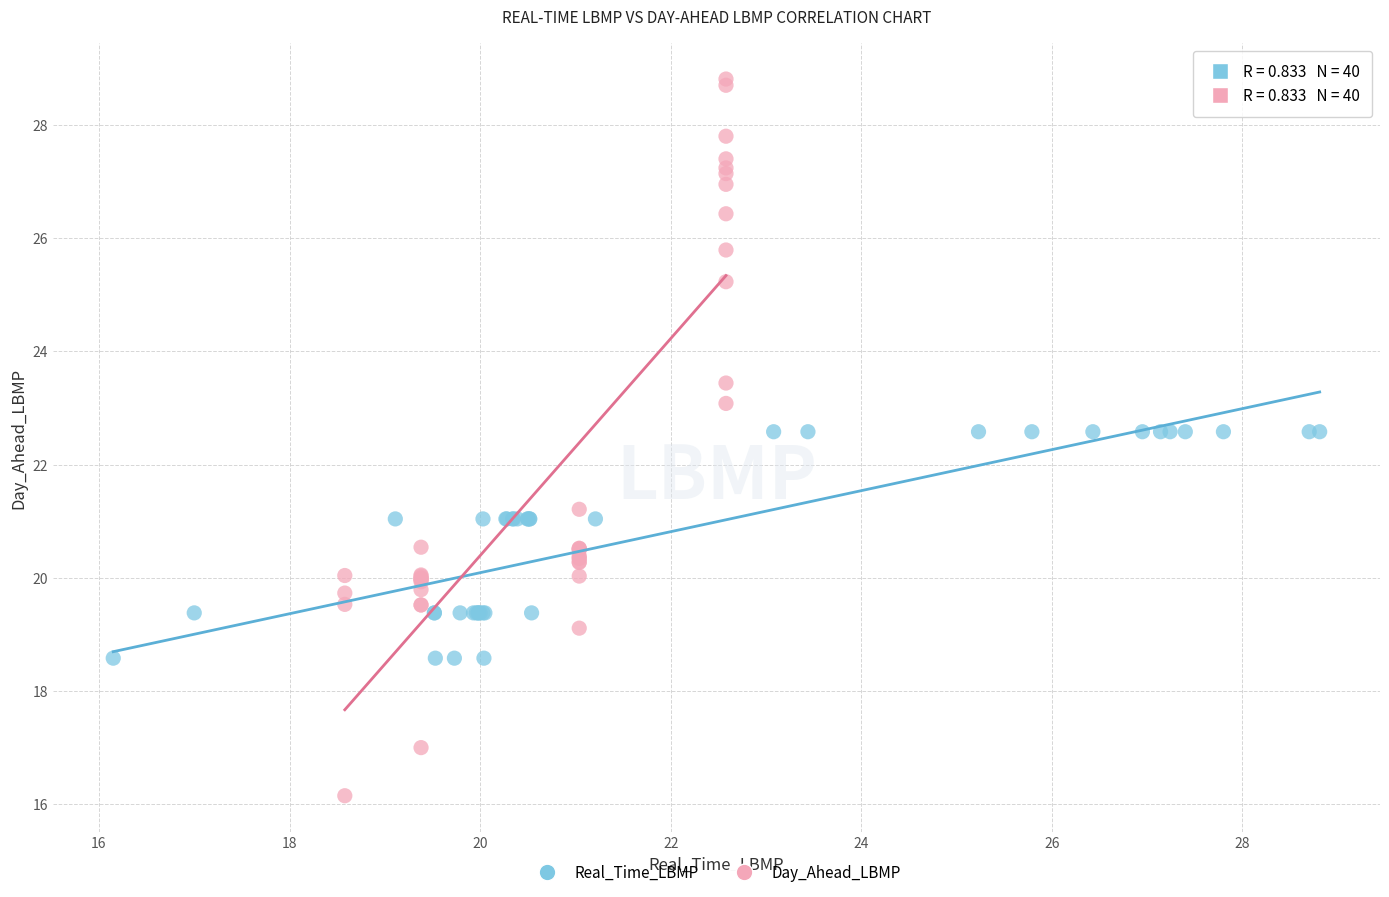

Which series has the widest spread of Y values?

Day_Ahead_LBMP